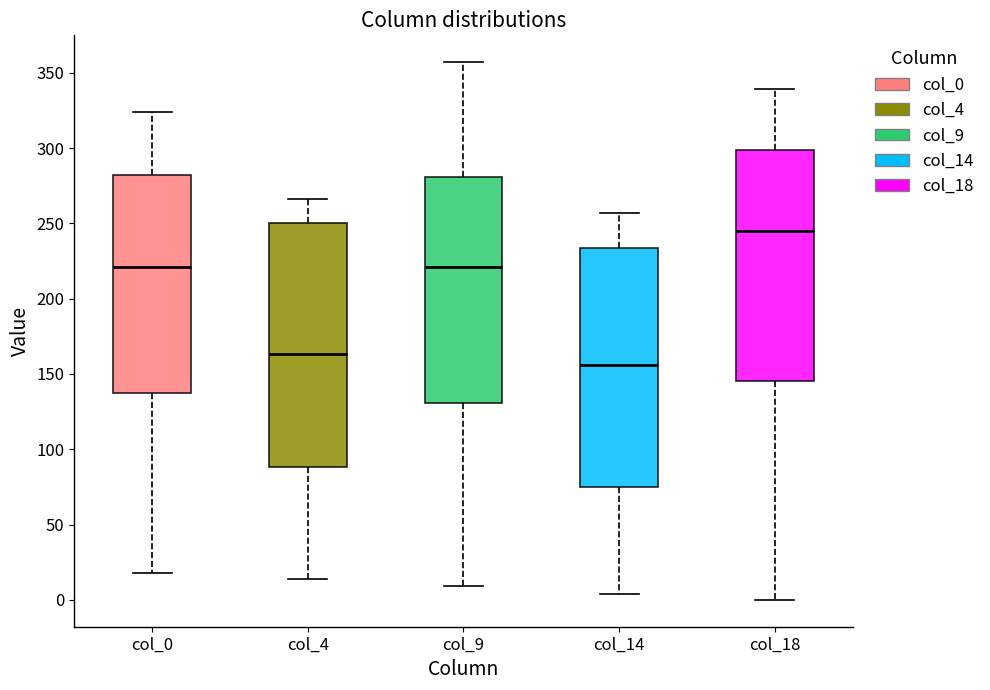

Reading left to right, read every box against the y-axis: the position of its median line, the range the box covers, and the ends of its whiskers. The values are not printed on the chart, so give them approximately, as read against the axis.

col_0: median 220, box 140 to 280, whiskers 20 to 325
col_4: median 165, box 90 to 250, whiskers 15 to 265
col_9: median 220, box 130 to 280, whiskers 10 to 355
col_14: median 155, box 75 to 235, whiskers 5 to 255
col_18: median 245, box 145 to 300, whiskers 0 to 340